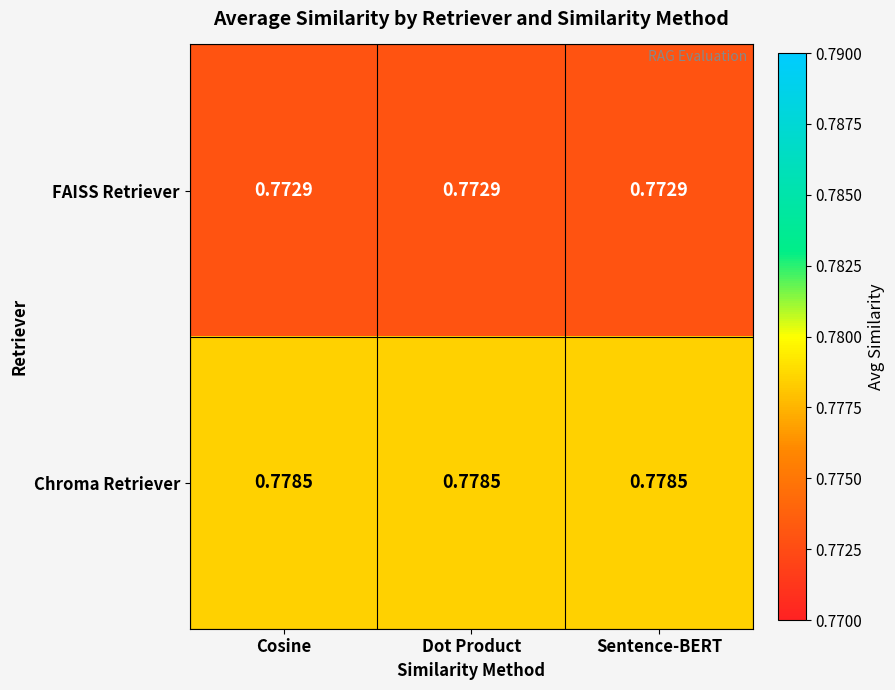

Which series has the largest total across all categories?

Chroma Retriever